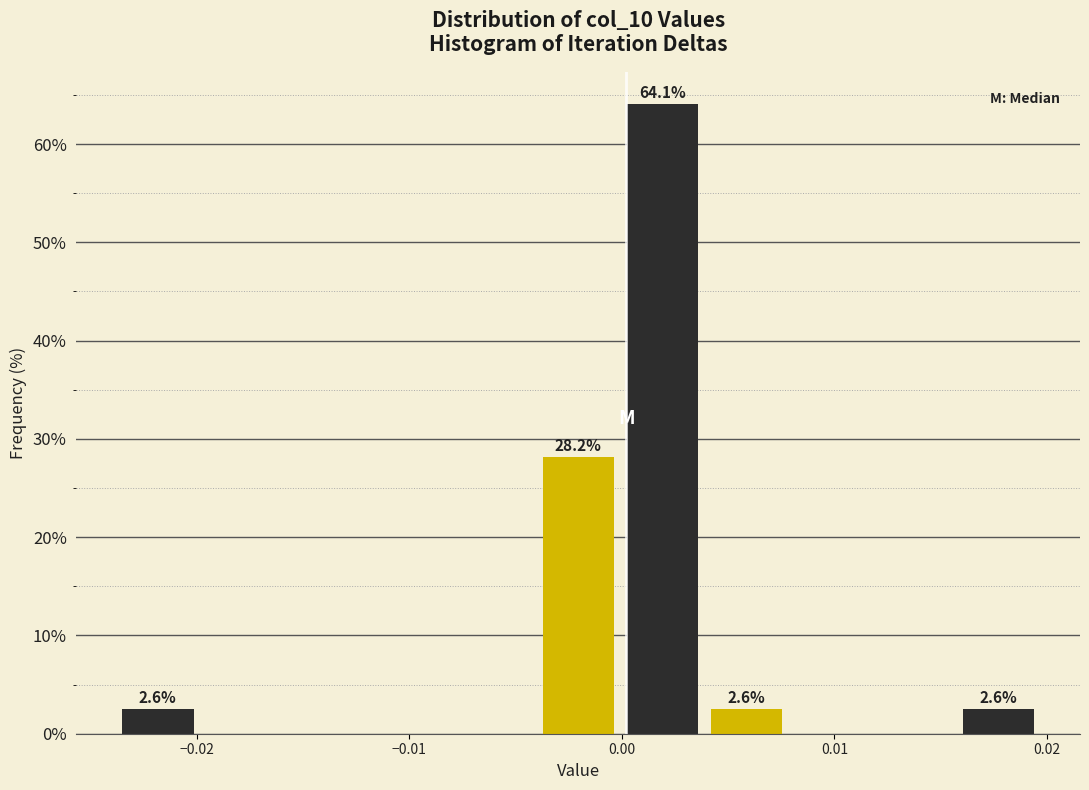

Read against the x-axis, roughly where is the centre of the tallest bar?

0.002